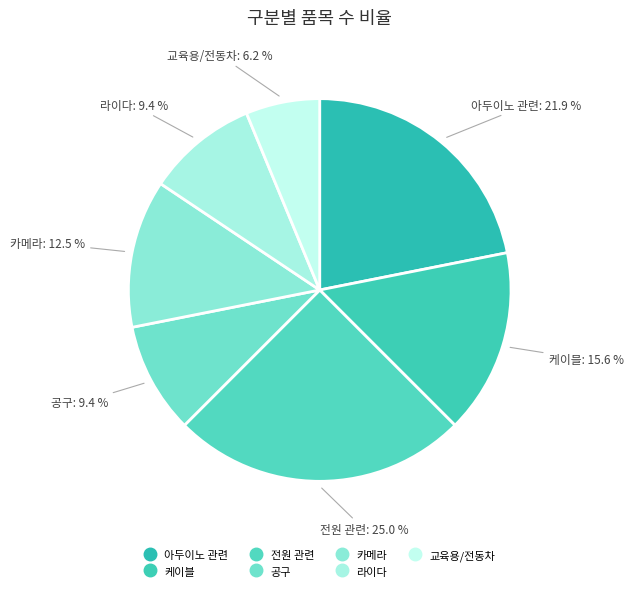

To the nearest percent, what is the difference between the 케이블 and 교육용/전동차 slice percentages?

9%